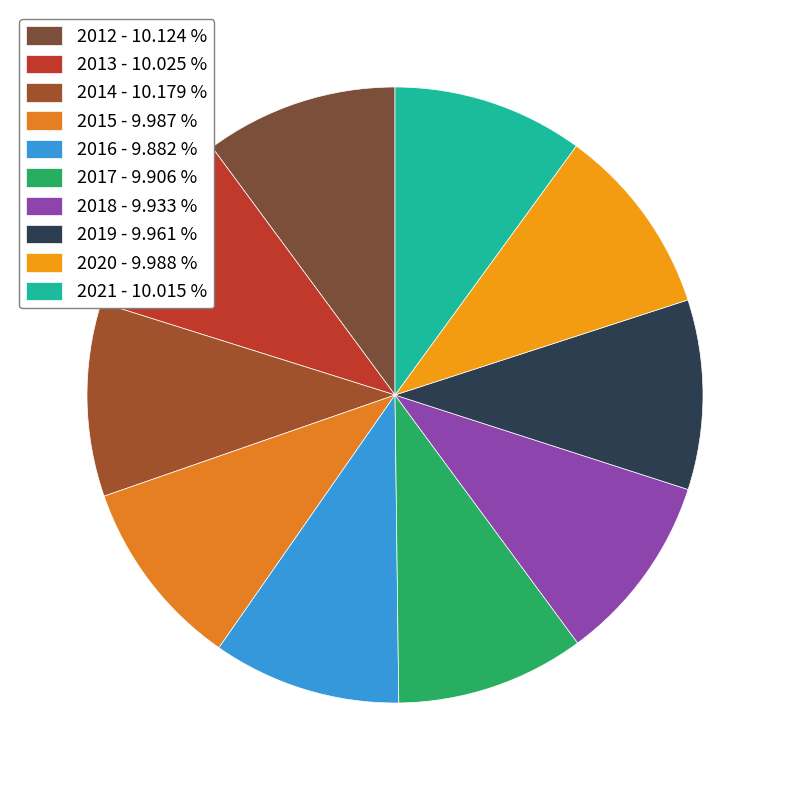

Is there any slice that represents more than half of the pie?

No